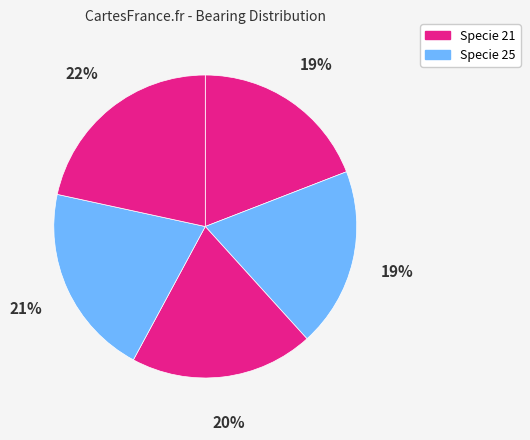

Is there a majority slice in this chart?

No